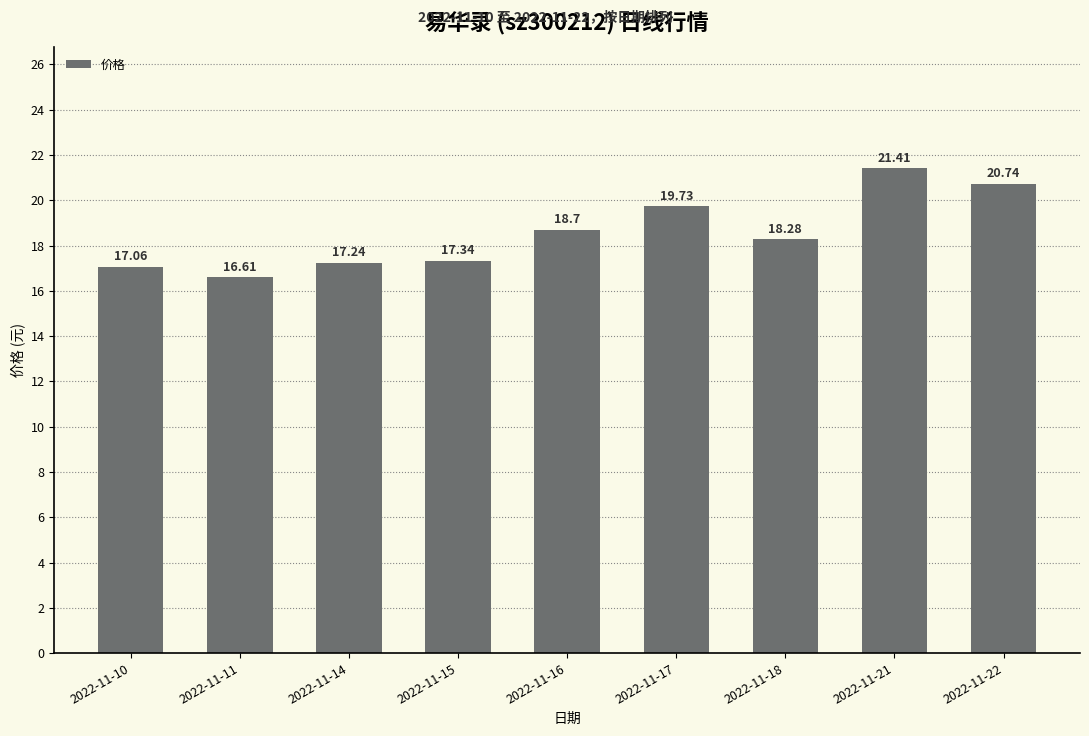

Does the chart contain stacked bars?

No